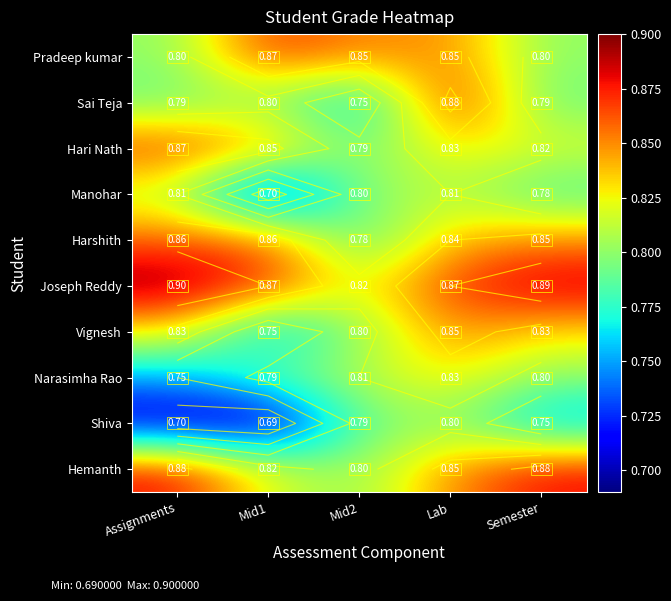

Which series has the largest total across all categories?

Joseph Reddy